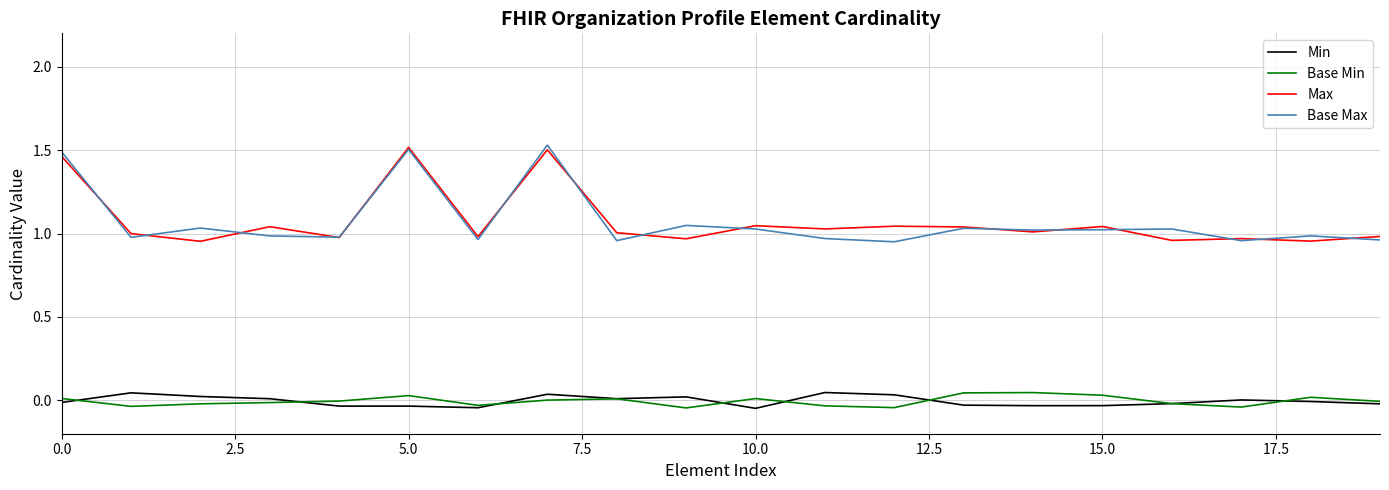

True or false: Min and Max cross at least once.

False